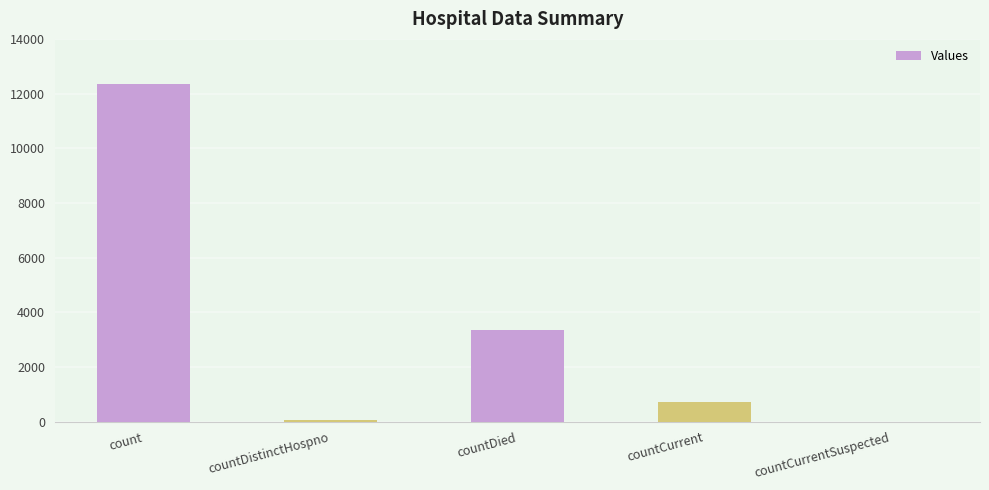

The value at countDistinctHospno is 78. True or false?

True